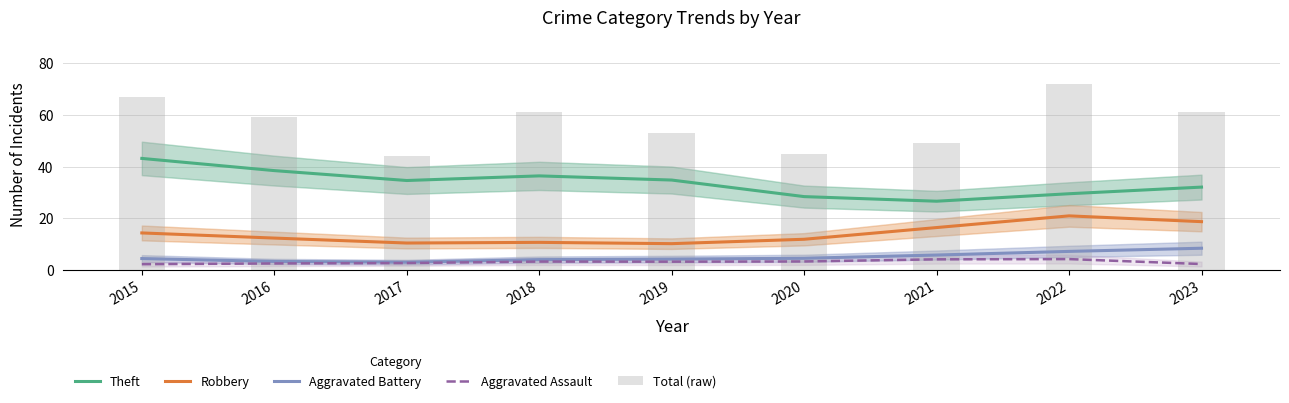

List the series in order of their peak value, lowest first.

Aggravated Assault, Aggravated Battery, Robbery, Theft, Total (raw)